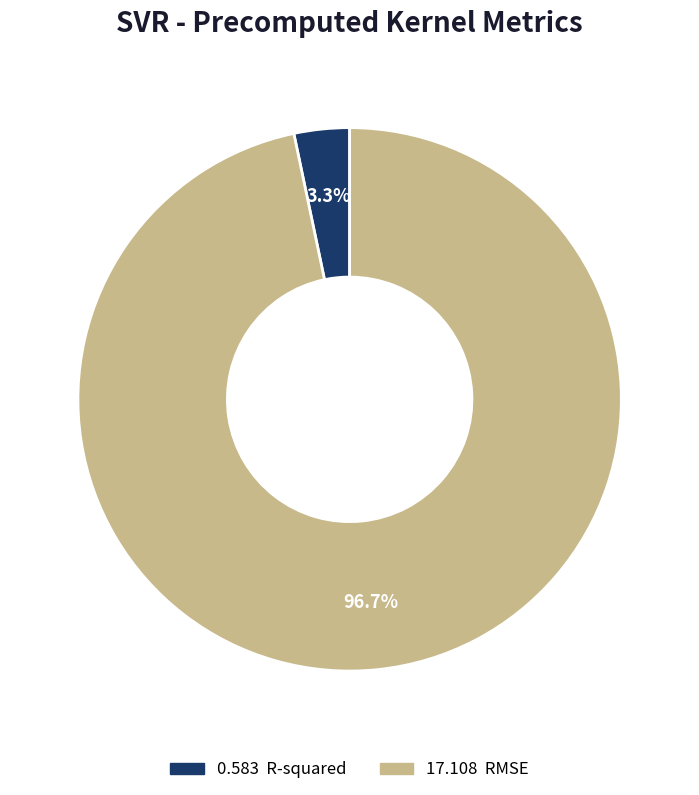

Is there any slice that represents more than half of the pie?

Yes